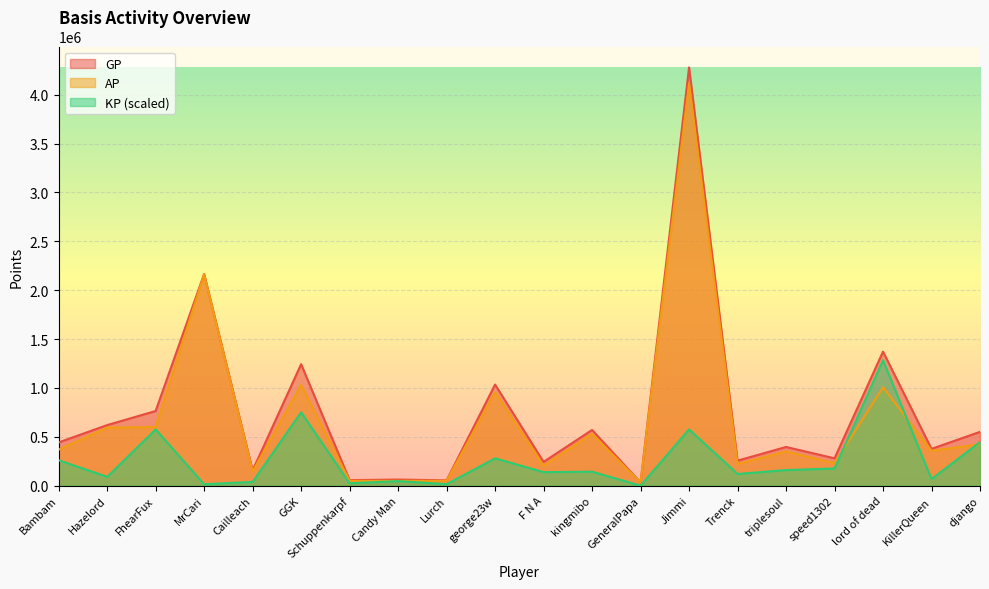

What is the sum of the AP values at MrCari and django?

2584428.0